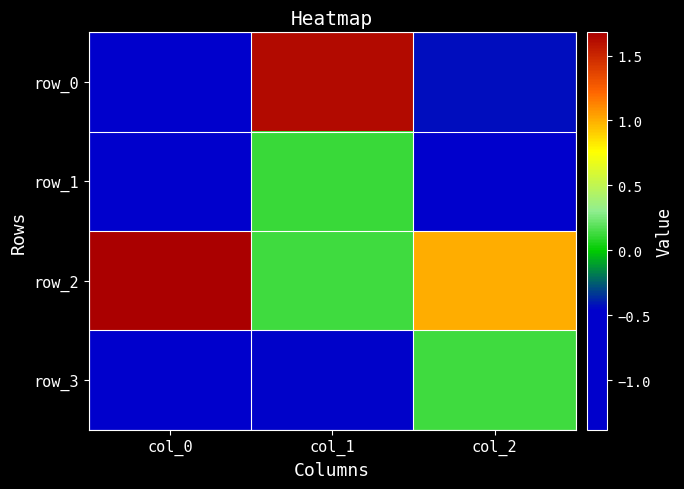

Reading left to right, list all the values displayed in this chart.

row_0: -1.4	1.6	-0.4
row_1: -0.8	0.1	-0.8
row_2: 1.7	0.1	1.0
row_3: -0.6	-0.4	0.1